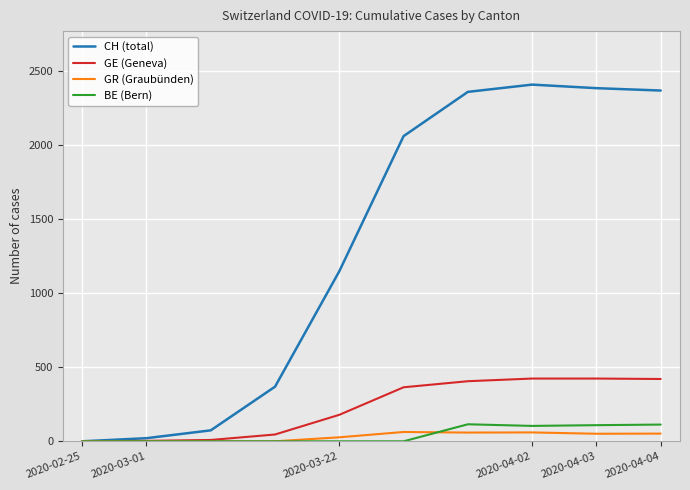

Is this an area chart (filled region under the line)?

No